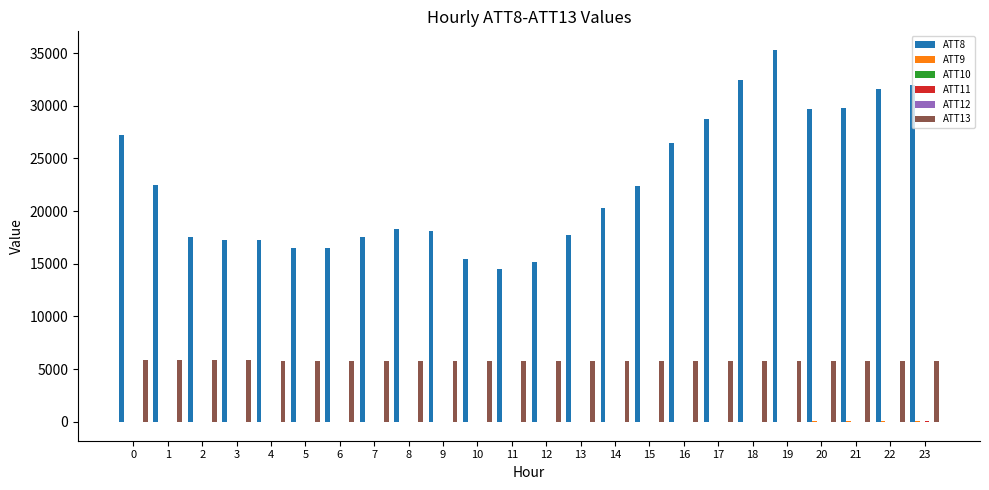

What is the total value across all series at 19?

41134.5